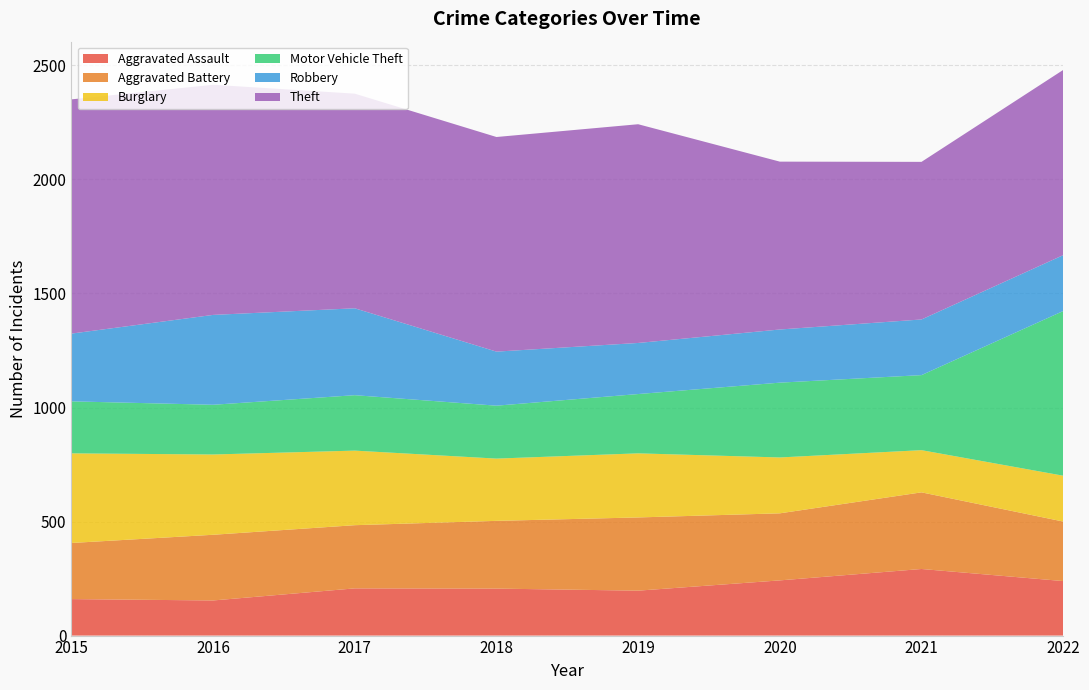

Reading left to right, list all the values displayed in this chart.

Aggravated Assault: 160	154	207	206	197	242	292	239
Aggravated Battery: 246	288	277	297	321	294	336	261
Burglary: 393	352	327	273	281	245	185	201
Motor Vehicle Theft: 228	218	243	232	260	328	329	722
Robbery: 297	394	381	237	224	233	244	245
Theft: 1027	1009	941	941	959	736	691	812